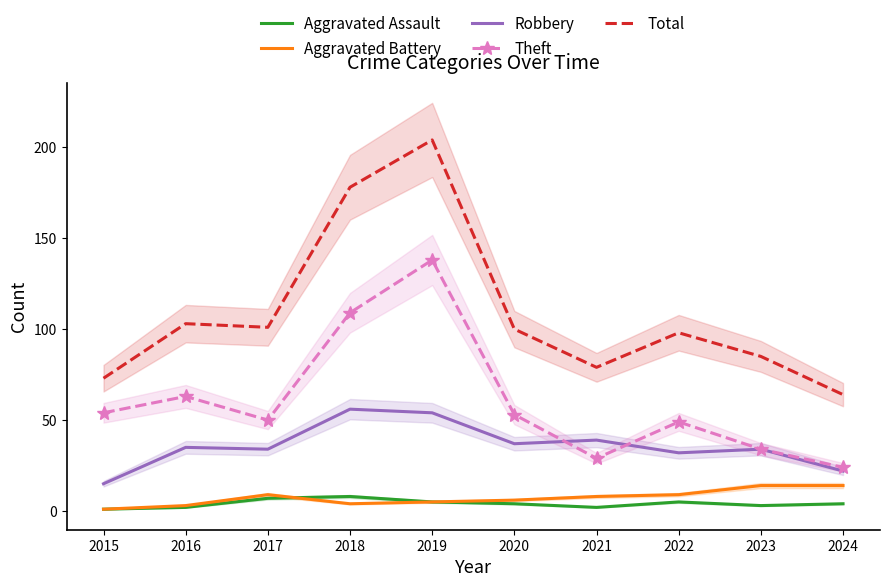

Is the value of Theft at 2018 greater than the value of Total at 2020?

Yes